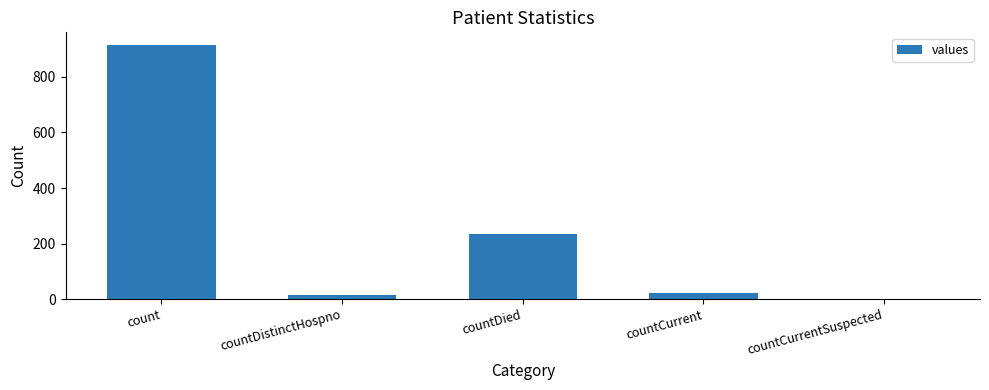

Between countCurrent and countDied, which is larger?

countDied